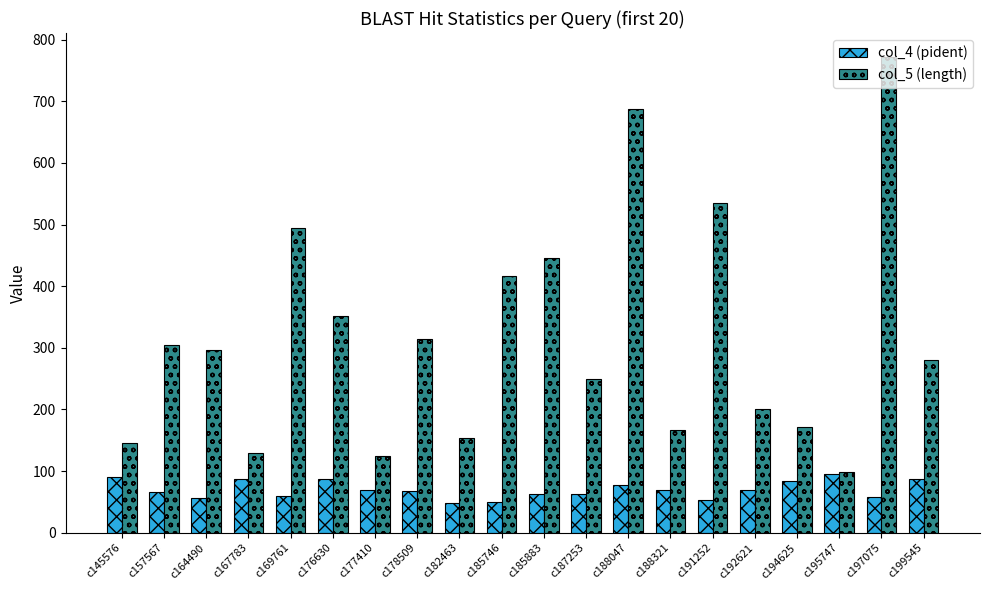

What is the sum of all col_5 (length) values?

6339.0